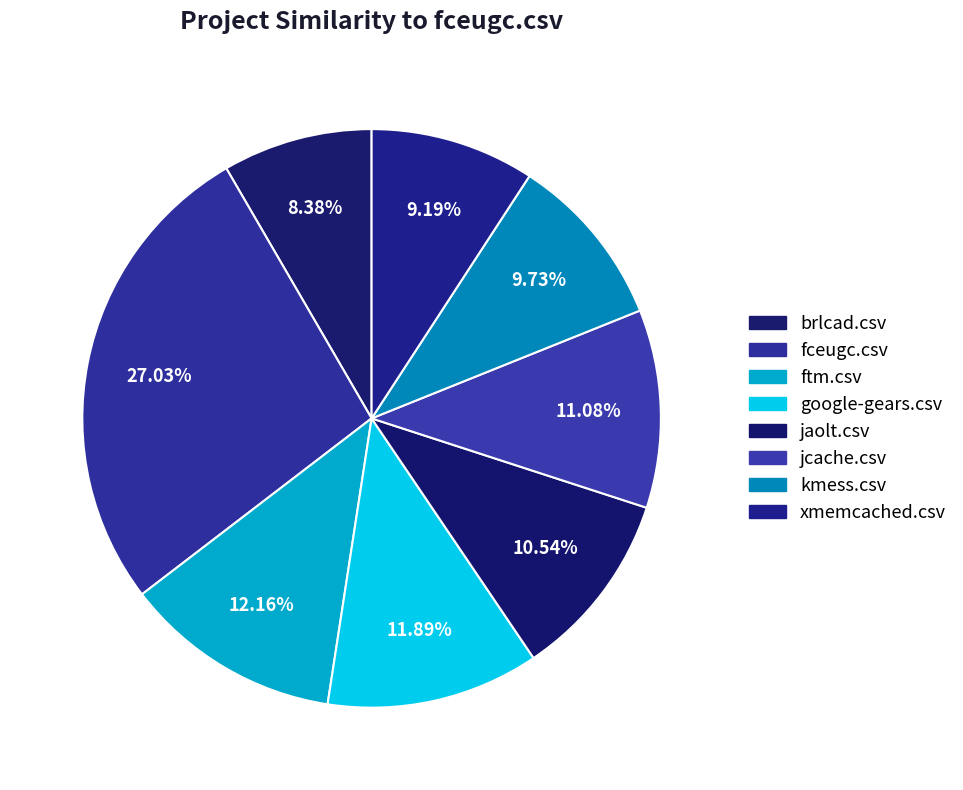

Does ftm.csv account for over 50% of the chart?

No